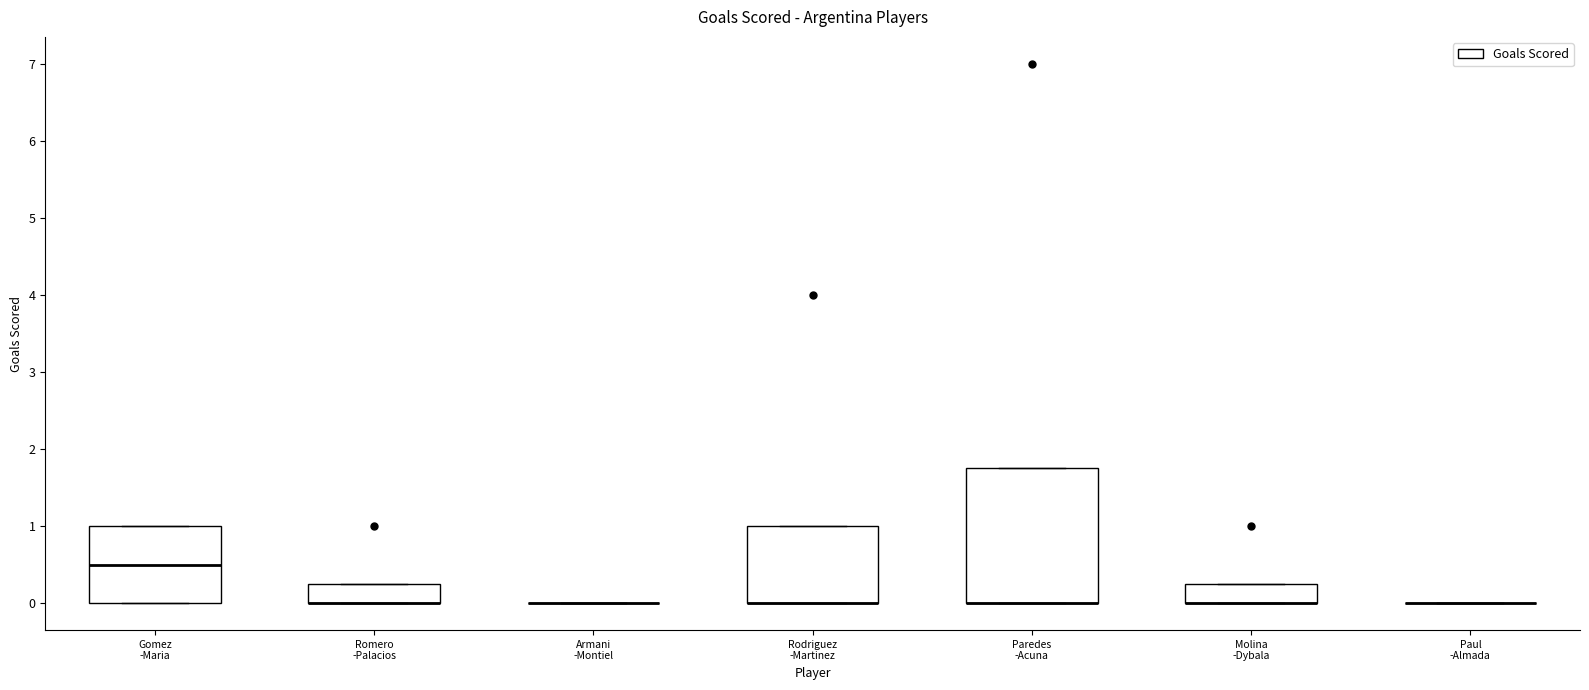

Reading left to right, read every box against the y-axis: the position of its median line, the range the box covers, and the ends of its whiskers. The values are not printed on the chart, so give them approximately, as read against the axis.

Gomez -Maria: median 0.5, box 0.0 to 1.0, whiskers 0.0 to 1.0
Romero -Palacios: median 0.0 (drawn on the box's lower edge), box 0.0 to 0.3, whiskers 0.0 to 0.3
Armani -Montiel: box collapsed to a line at 0.0, whiskers 0.0 to 0.0
Rodriguez -Martinez: median 0.0 (drawn on the box's lower edge), box 0.0 to 1.0, whiskers 0.0 to 1.0
Paredes -Acuna: median 0.0 (drawn on the box's lower edge), box 0.0 to 1.8, whiskers 0.0 to 1.8
Molina -Dybala: median 0.0 (drawn on the box's lower edge), box 0.0 to 0.3, whiskers 0.0 to 0.3
Paul -Almada: box collapsed to a line at 0.0, whiskers 0.0 to 0.0